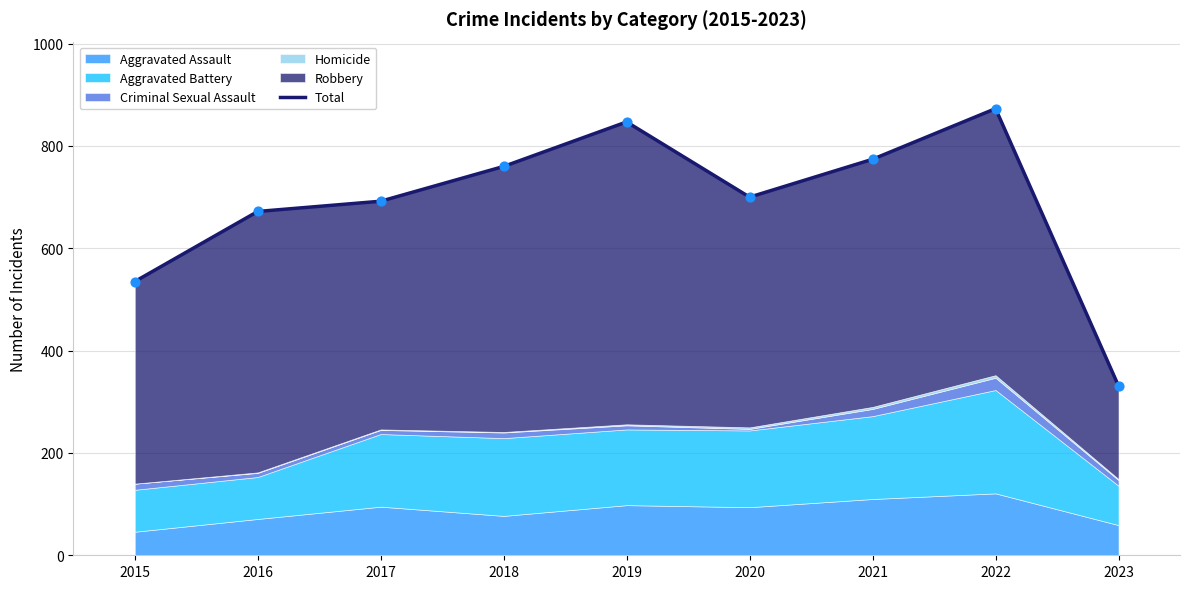

Which has a higher value, 2023 or 2015?

2015